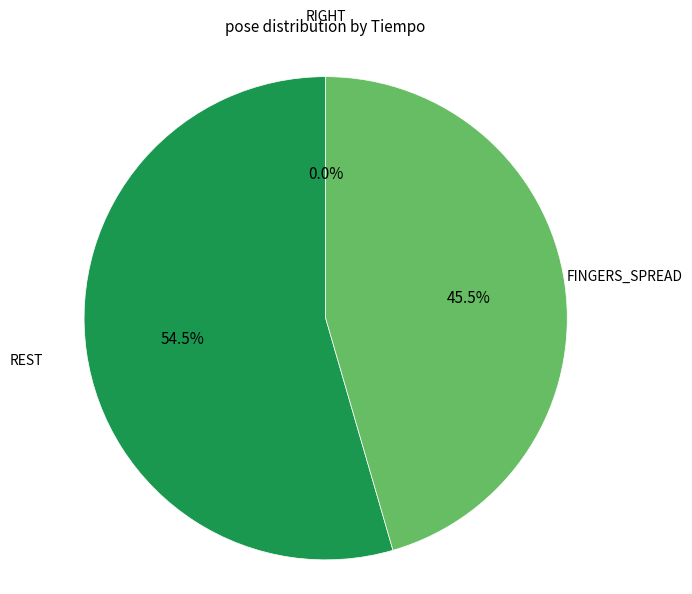

What is the smallest slice in the pie chart?

RIGHT